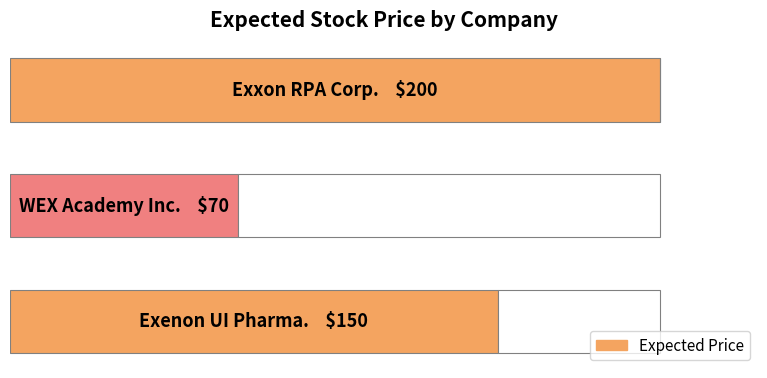

Count the values in the range 70 to 200.

3